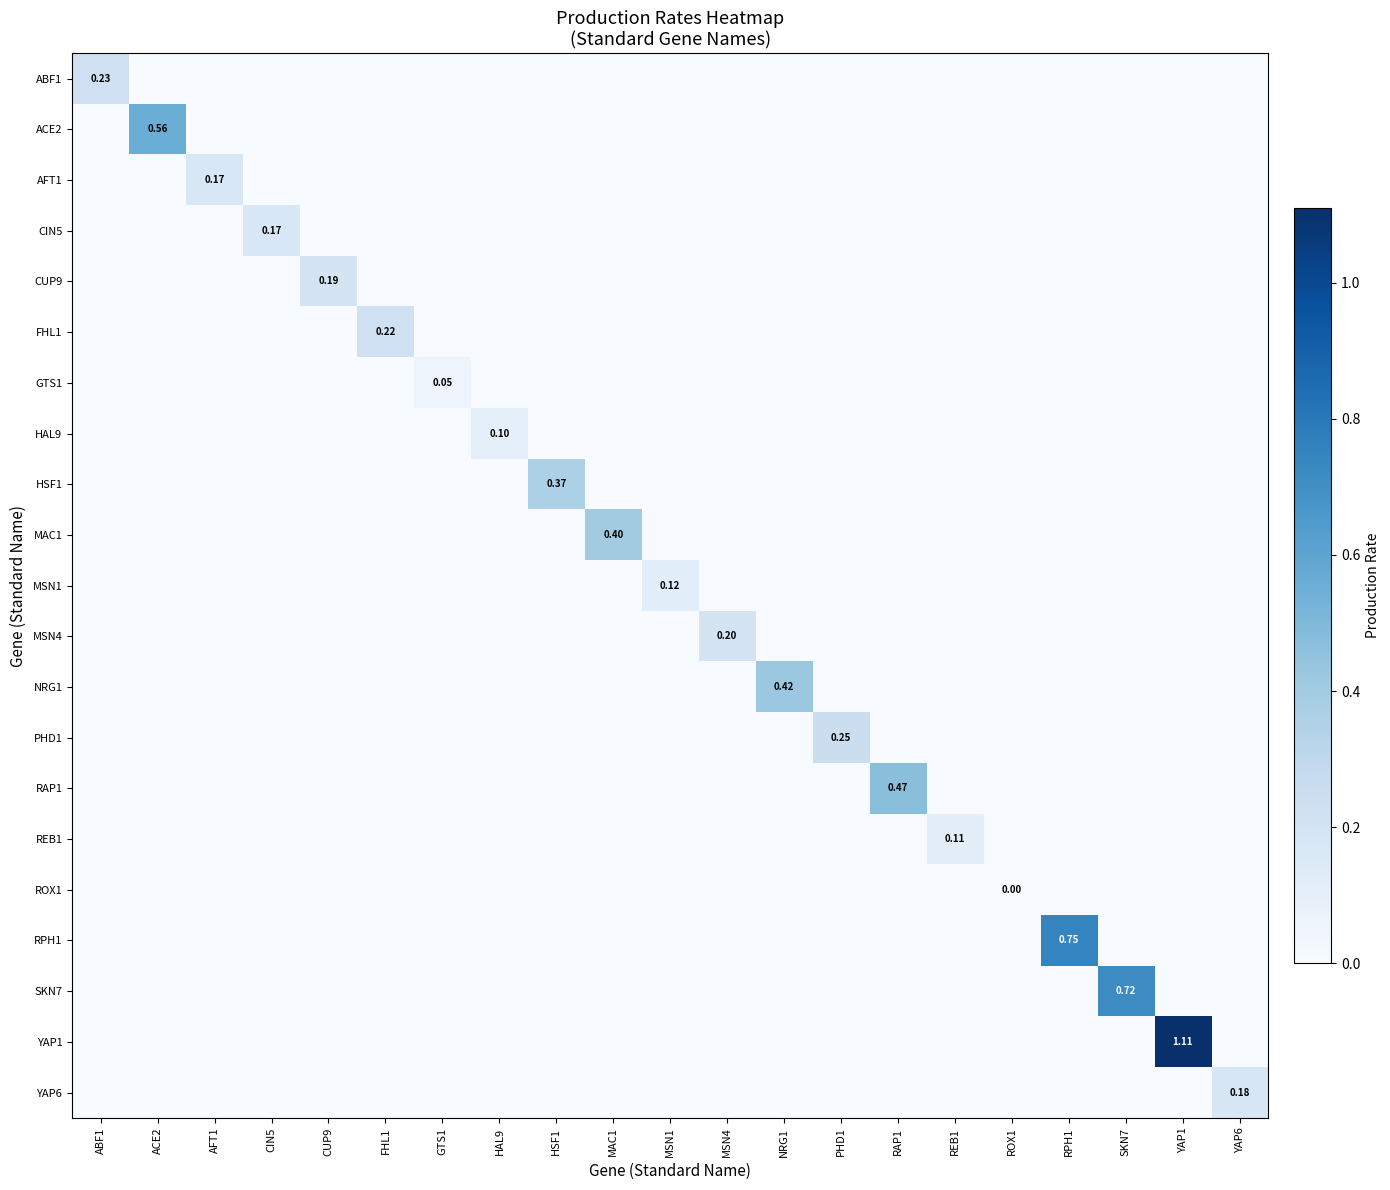

Which series has the widest spread of values?

YAP1